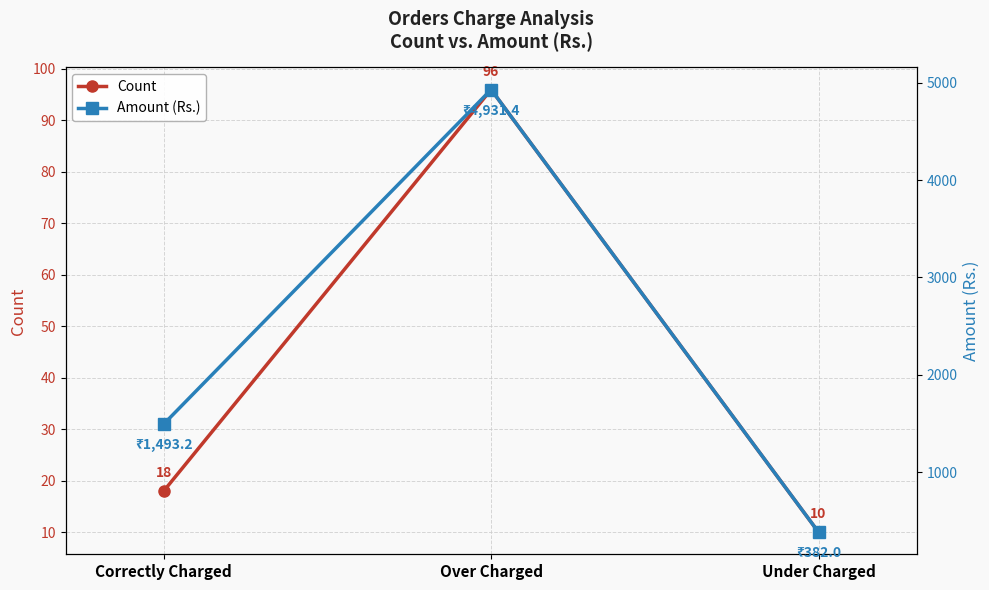

What is the difference between the maximum and second lowest values in the Count series?

78